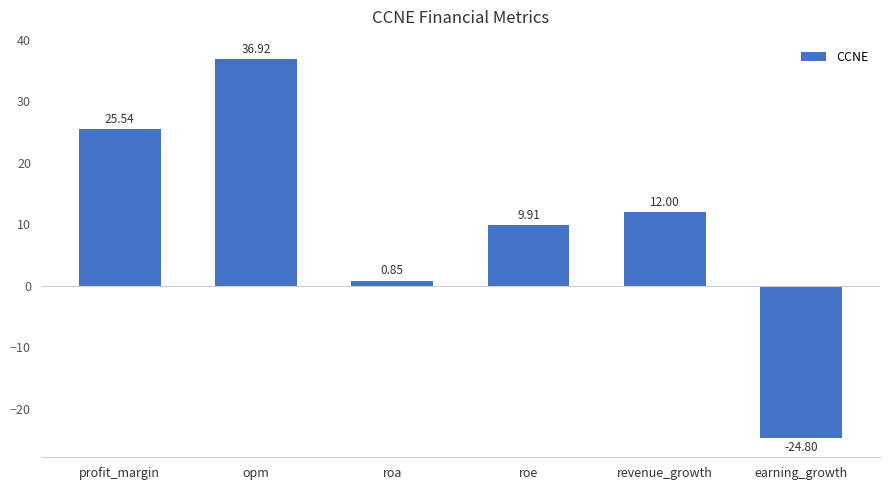

Rank the categories by value from highest to lowest.

opm, profit_margin, revenue_growth, roe, roa, earning_growth